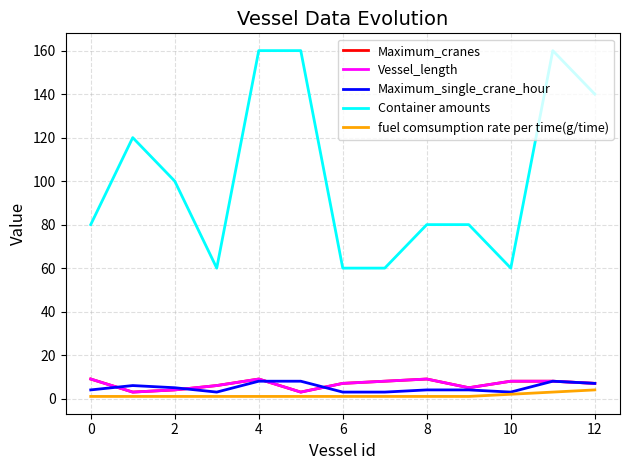

Does the chart display data point markers on the line(s)?

No